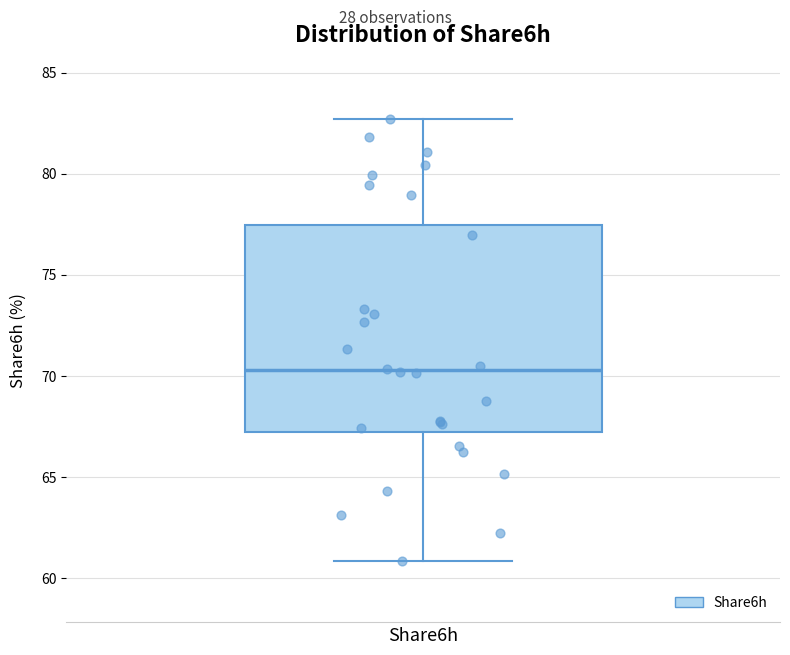

Read this box plot against the y-axis: the position of the median line, the range covered by the box, and the ends of both whiskers. The values are not printed on the chart, so give them approximately, as read against the axis.

median 70.5, box 67.0 to 77.5, whiskers 61.0 to 82.5